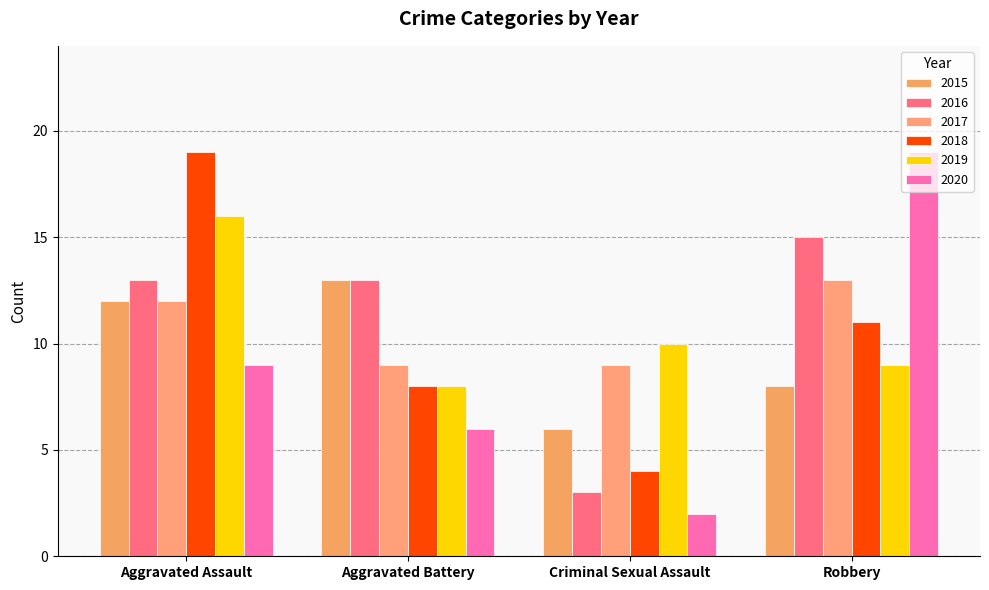

What is the difference between the 2020 values at Aggravated Assault and Criminal Sexual Assault?

7